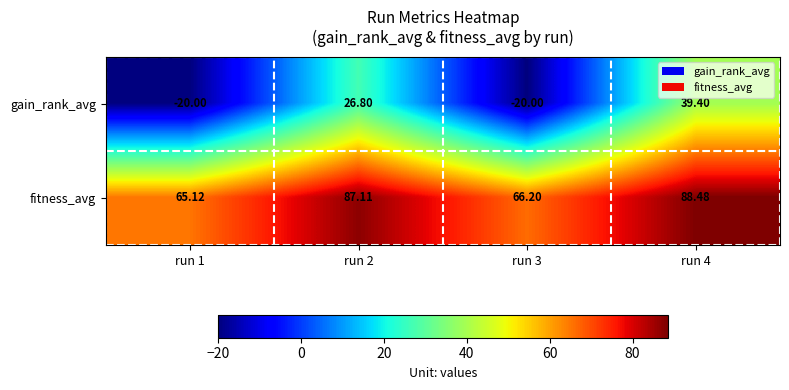

What is the difference between the highest and lowest values at run 1?

85.1